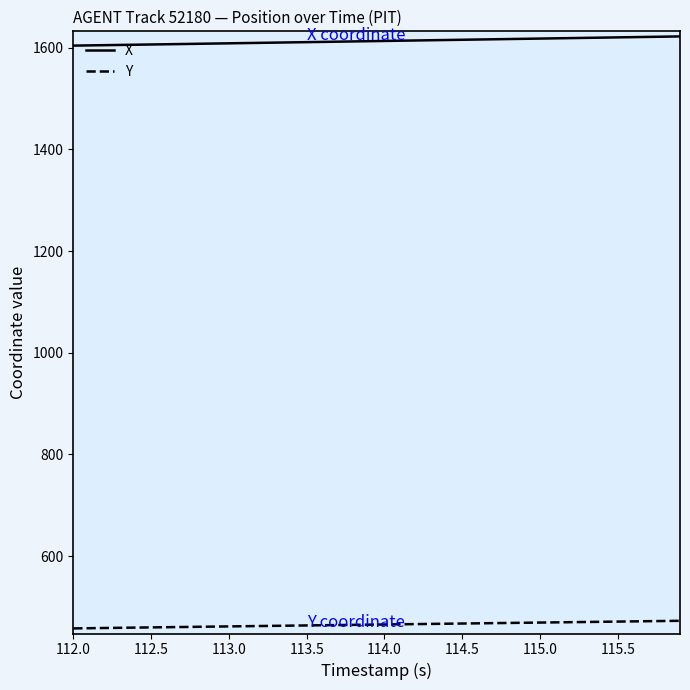

What is the maximum value shown in the chart?

1622.3